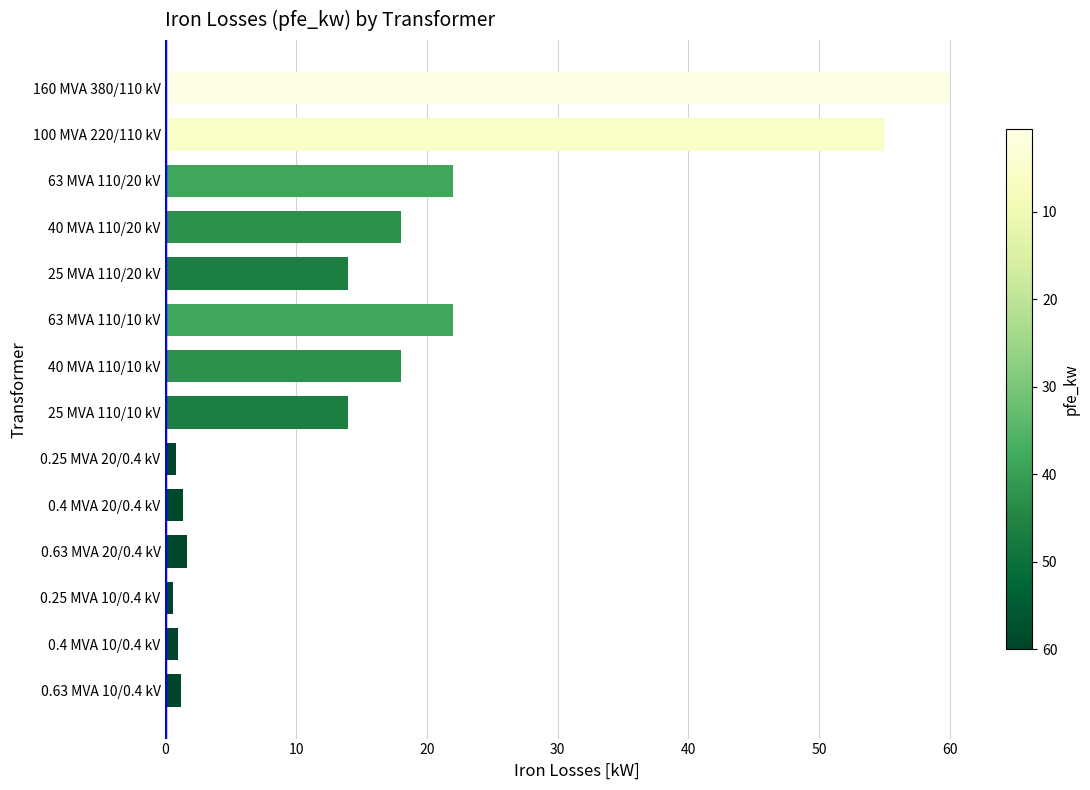

What is the smallest value displayed?

0.6